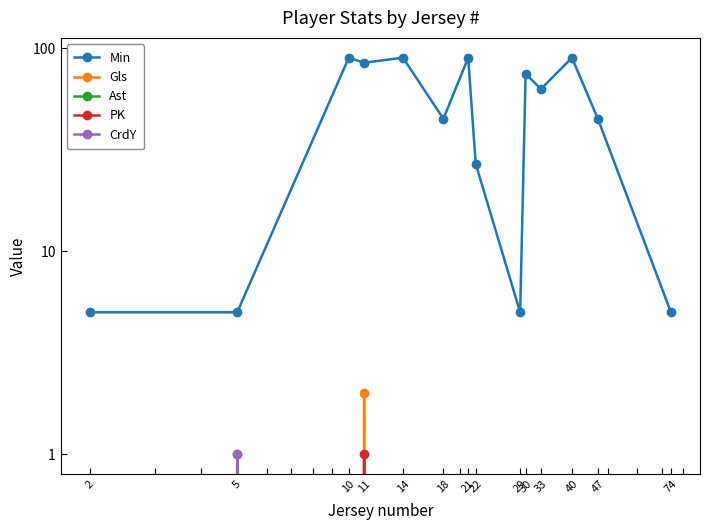

How many data points does each series have?

14